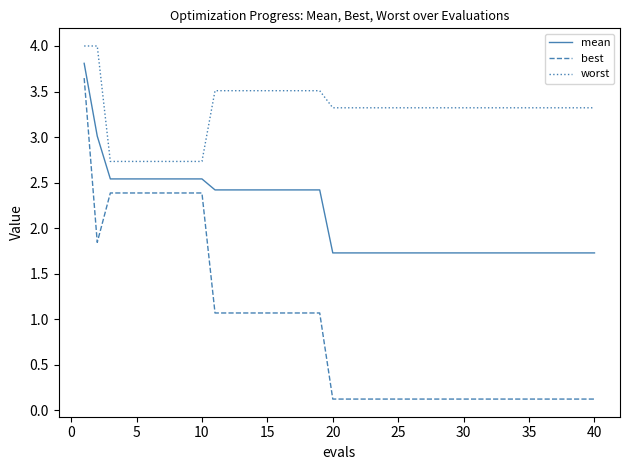

How many lines are shown in the chart?

3